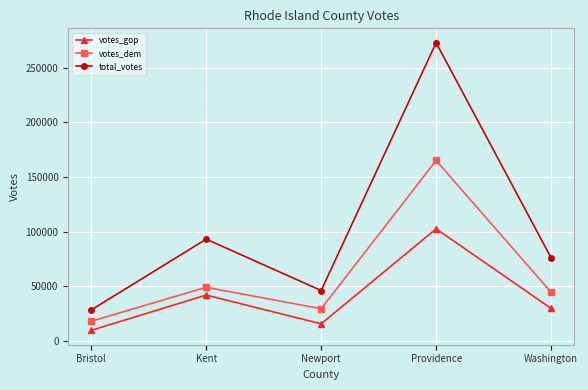

What is the label of the 1st point from the right?

Washington